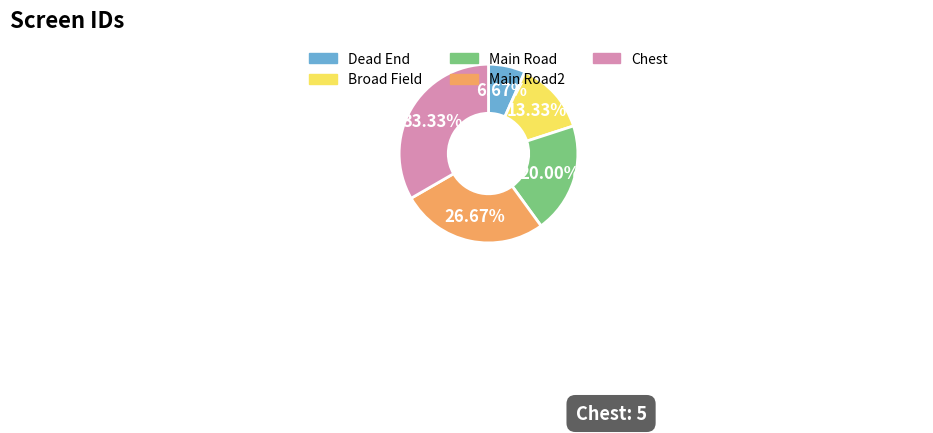

Combined, what portion of the pie is Dead End and Broad Field?

20.0%